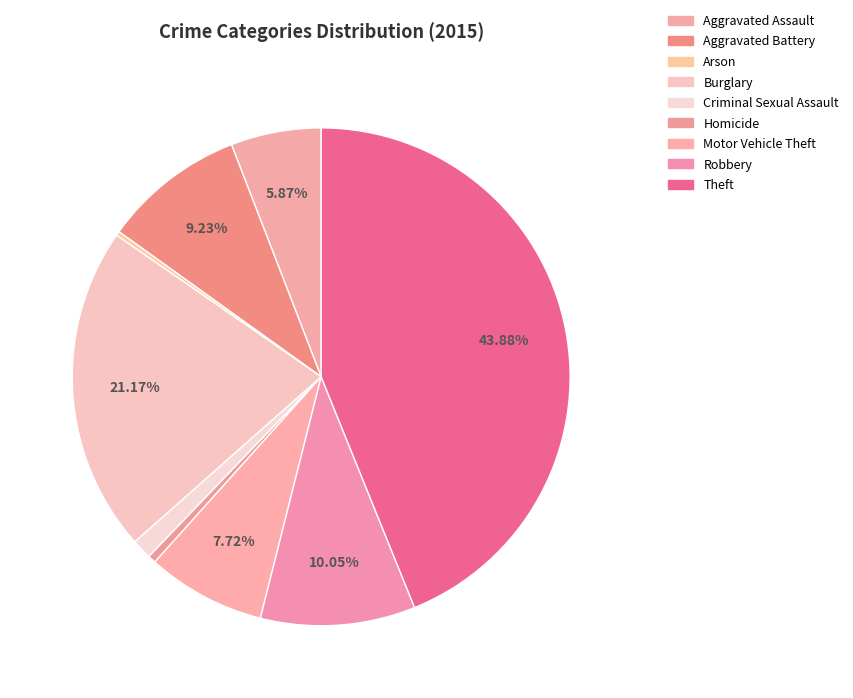

Does Aggravated Battery represent more than half of the total?

No